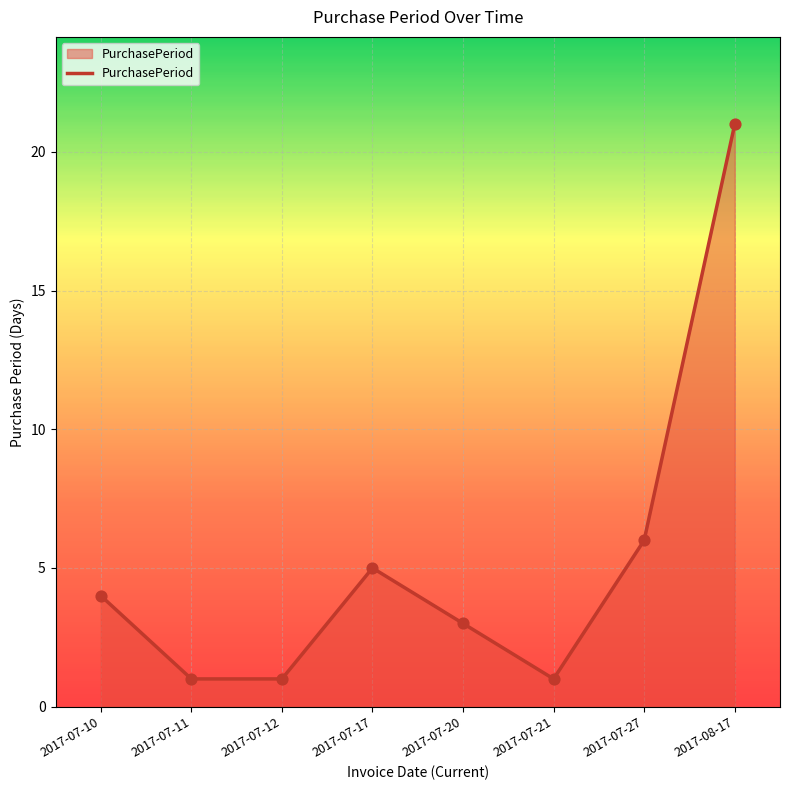

Approximately how many times larger is the value at 2017-07-17 compared to 2017-07-12?

5.0